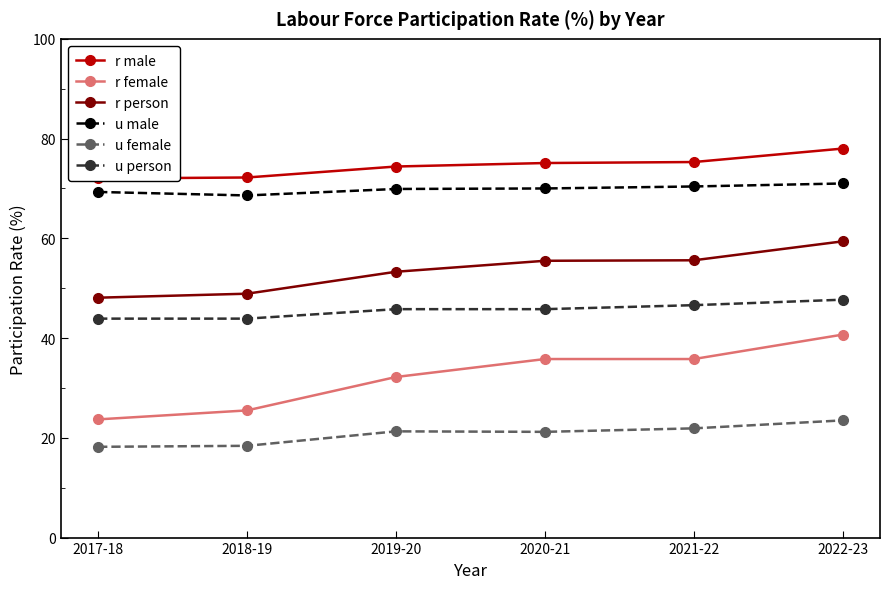

Where is u person nearest to the value 45?

2019-20